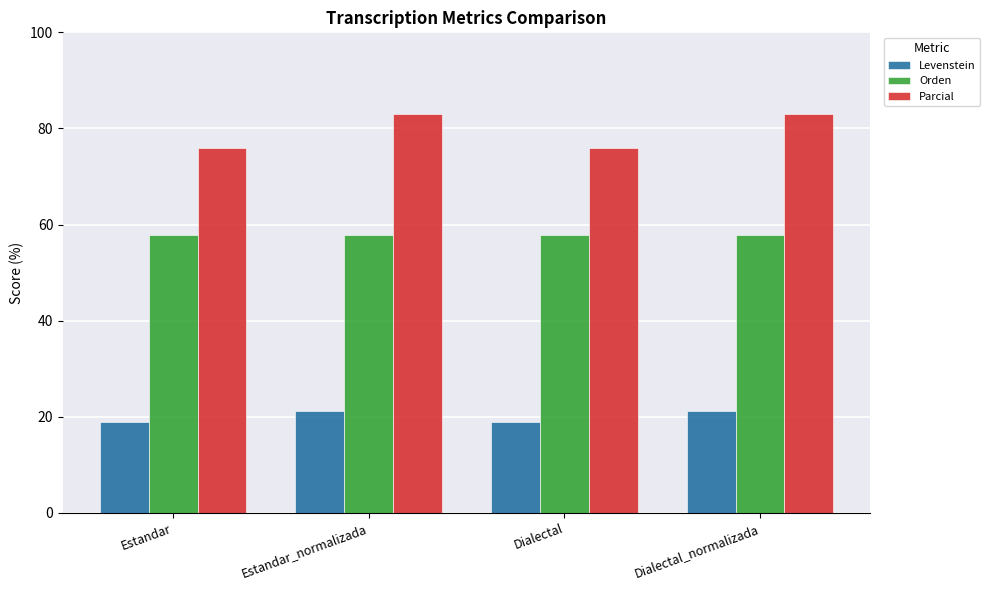

What is the total value across all series at Estandar?

152.6